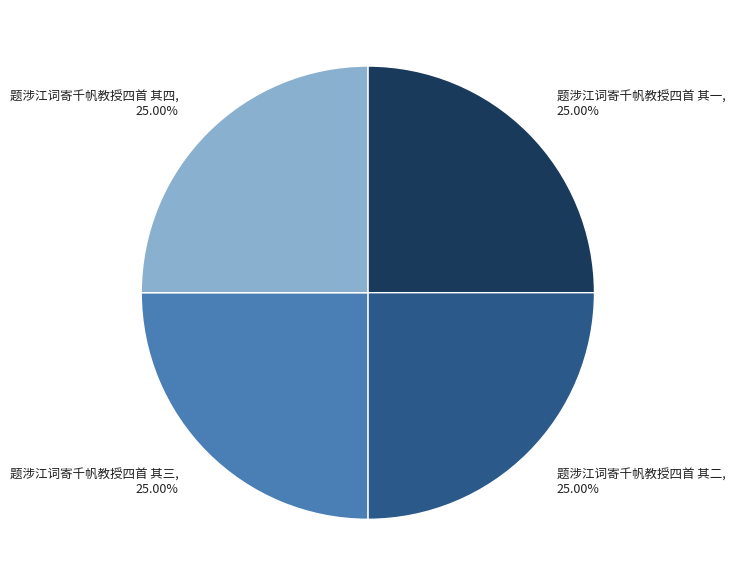

Count the number of slices in the pie.

4